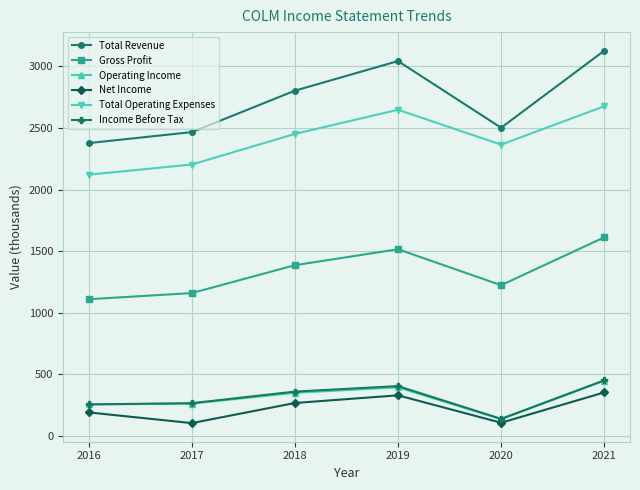

The value of Income Before Tax at 2017 is 92.0. True or false?

False